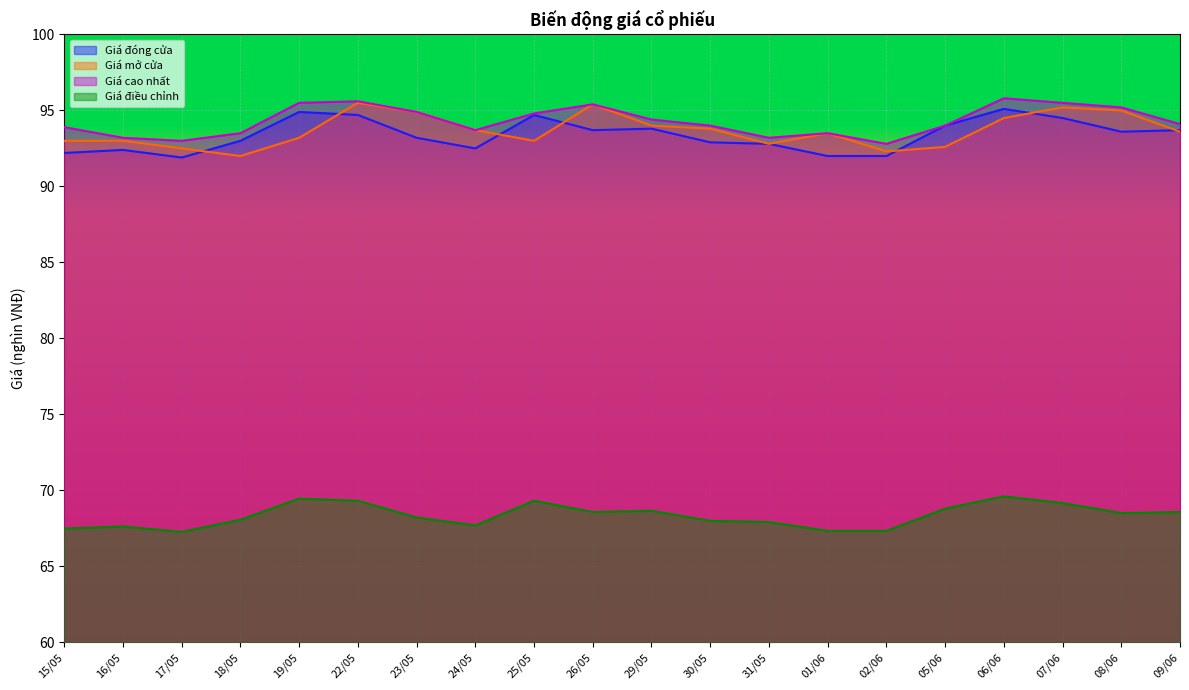

At how many categories does at least one series exceed 77?

20